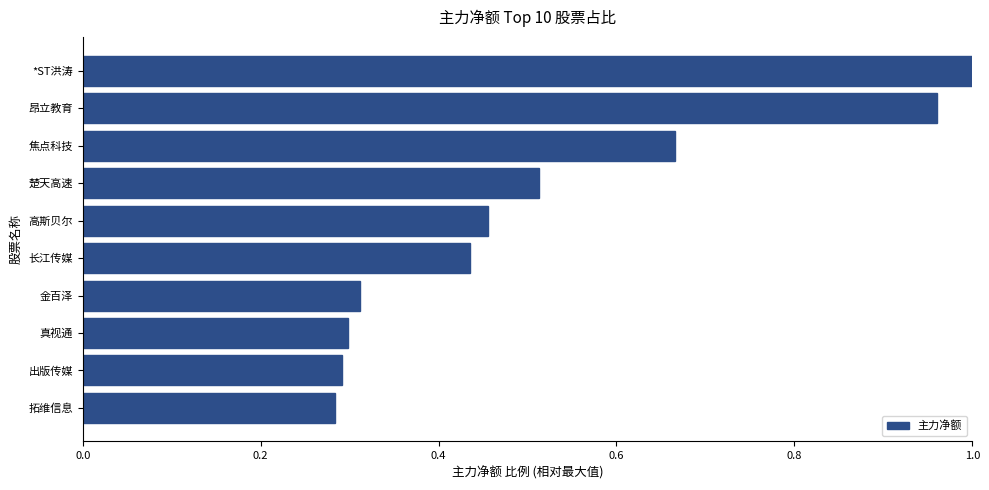

Which has a higher value, 高斯贝尔 or 金百泽?

高斯贝尔